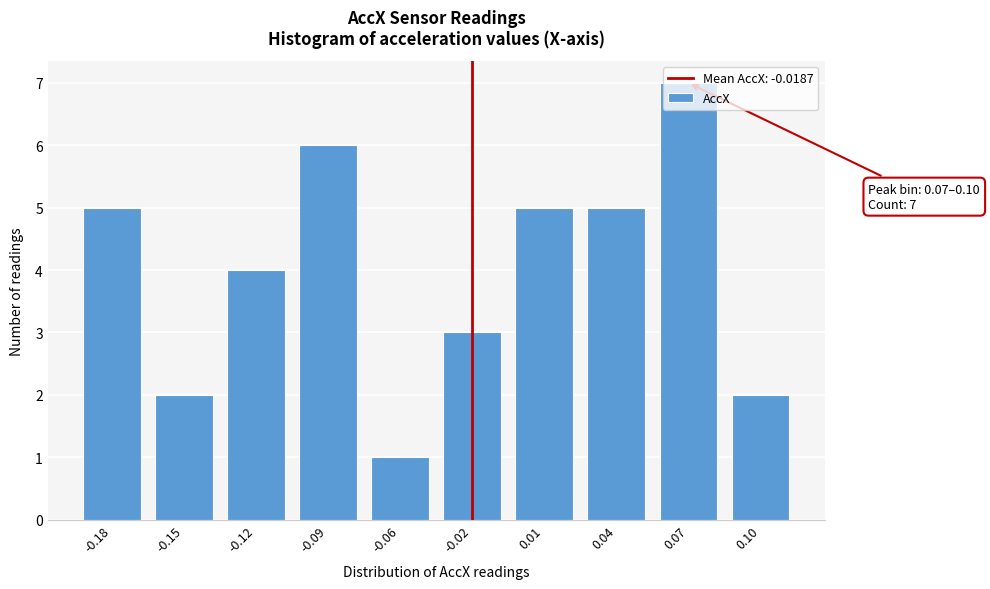

What is the greatest value displayed?

7